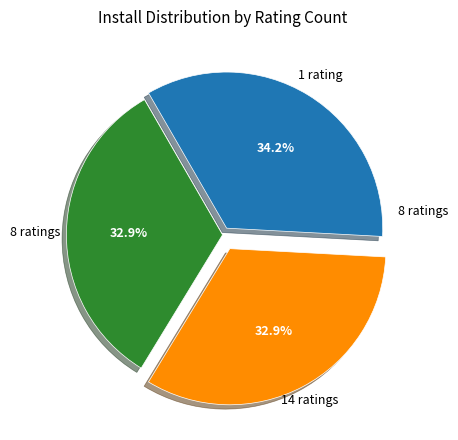

What is the largest slice in the pie chart?

1 rating